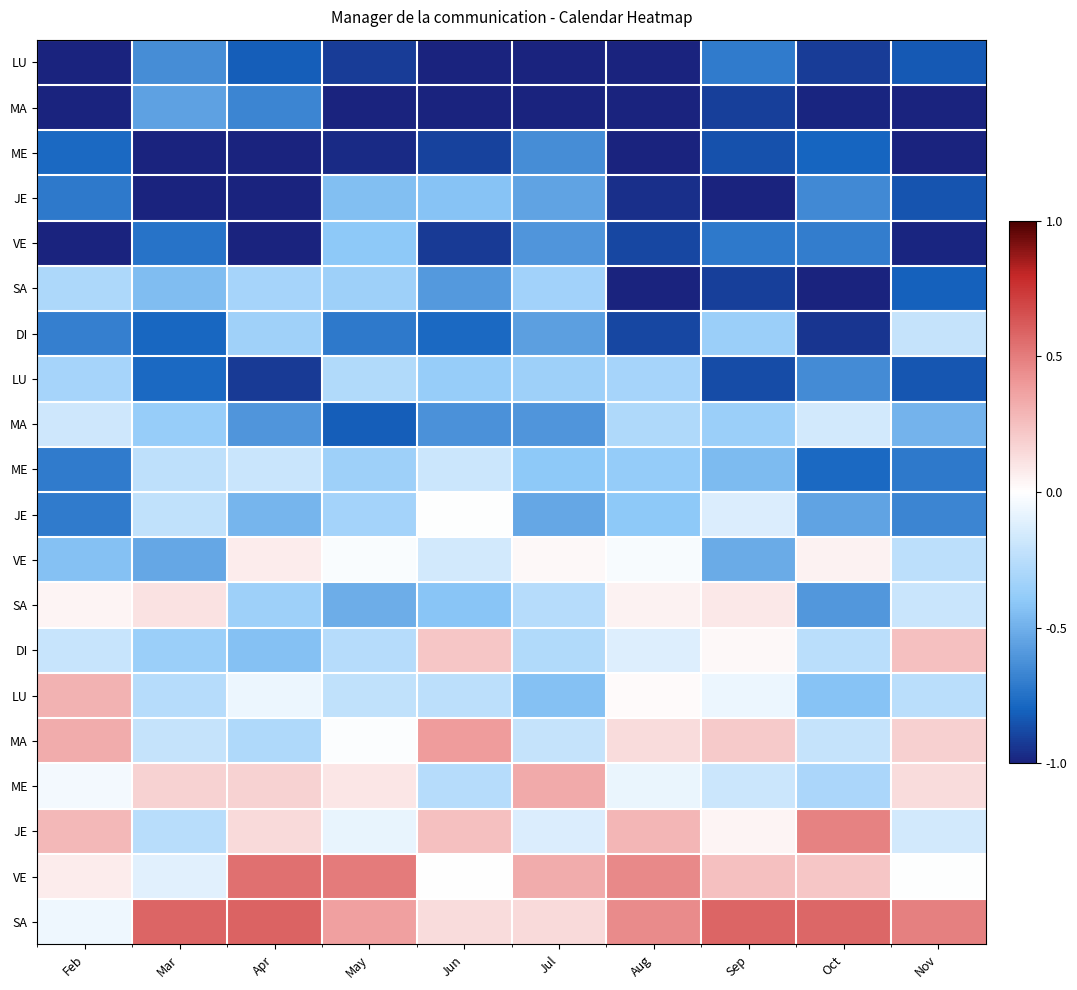

At which category is the sum across all series the highest?

May